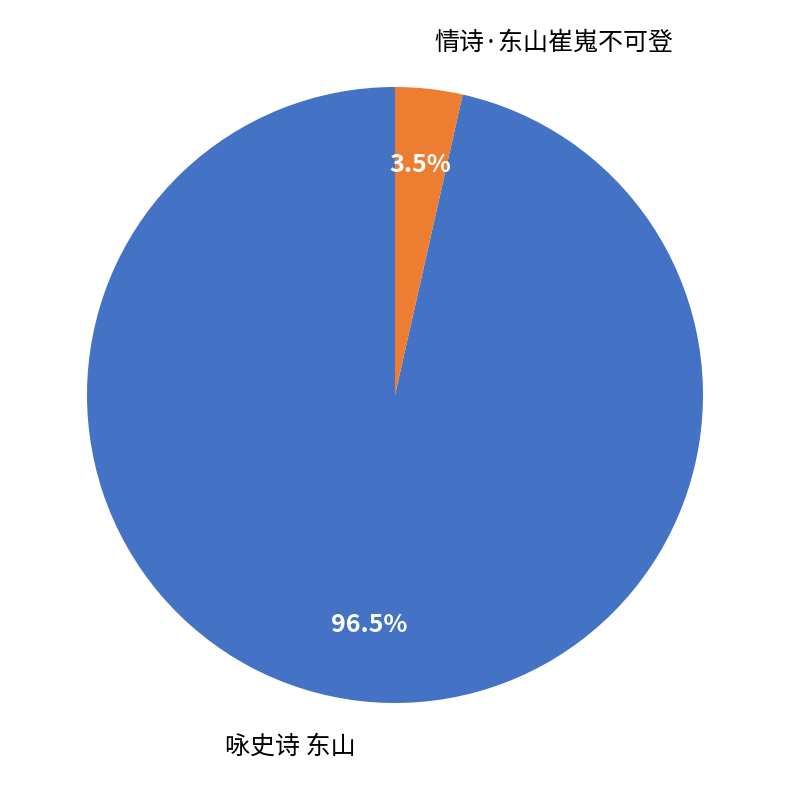

Which has a higher value, 咏史诗 东山 or 情诗·东山崔嵬不可登?

咏史诗 东山